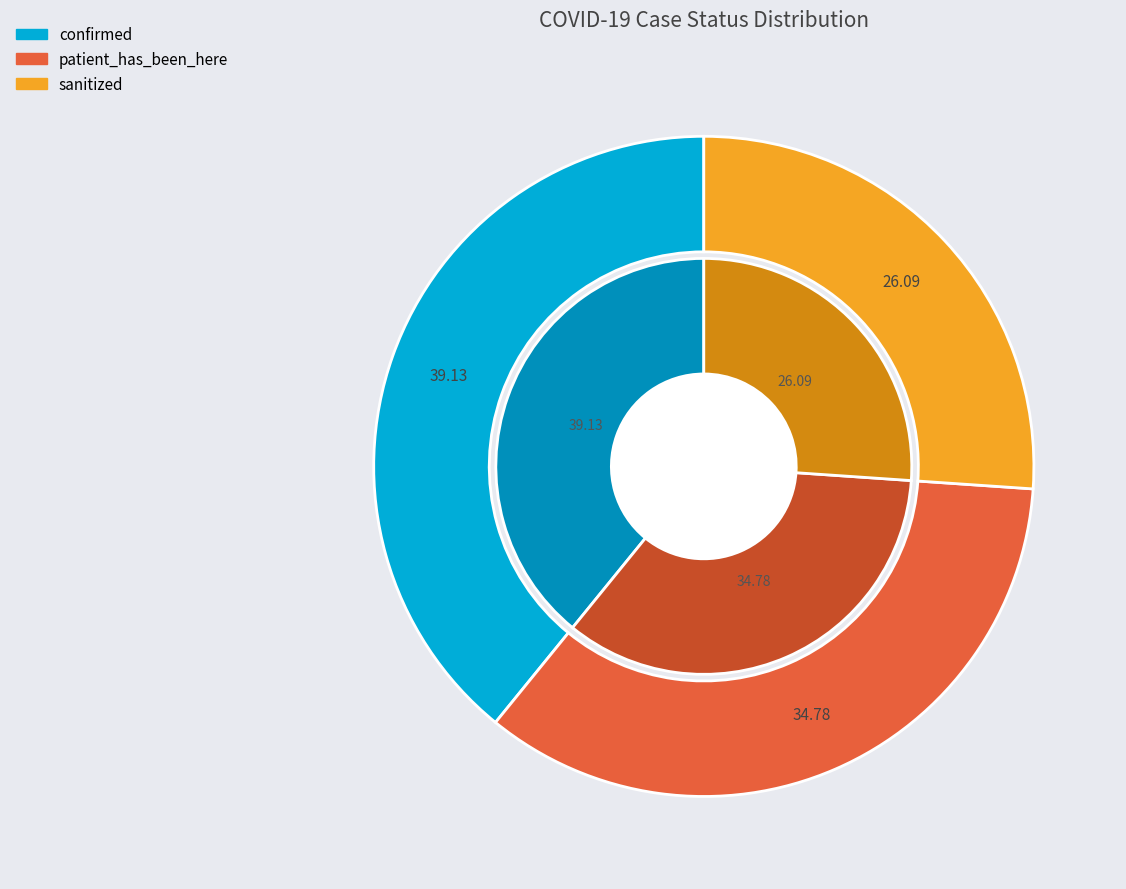

To the nearest percent, what portion does confirmed represent?

39%